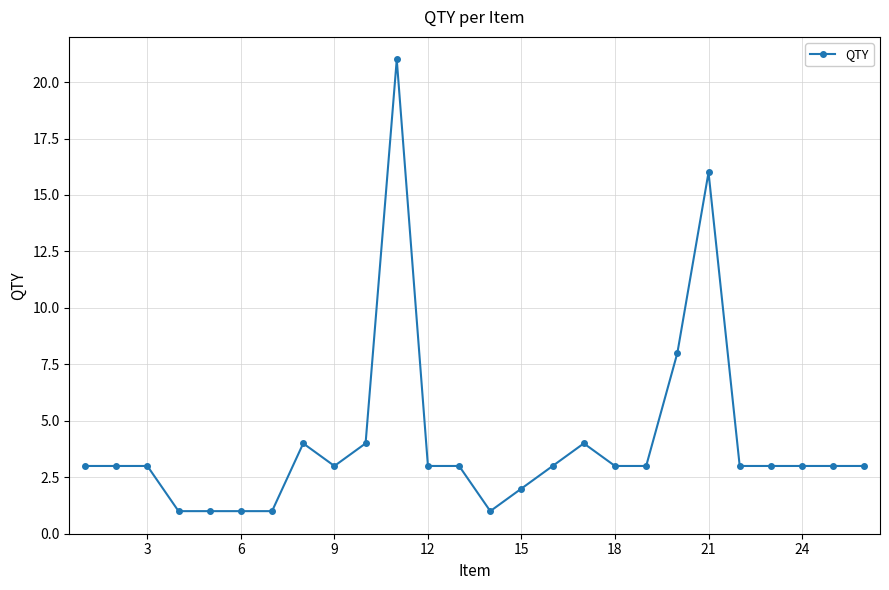

True or false: the data has more than 1 interior local peaks.

True